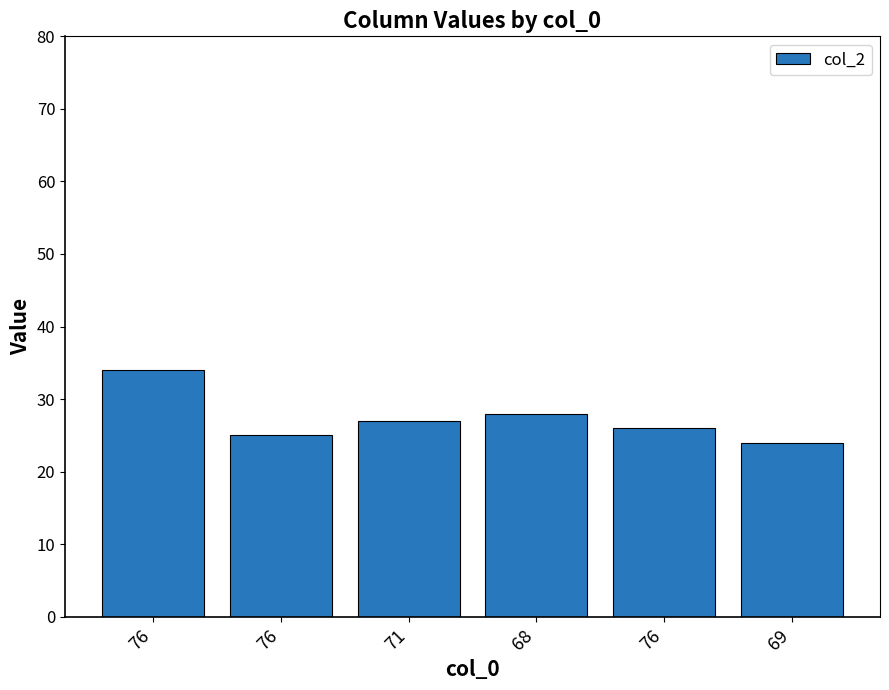

Approximately how many times larger is the value at 76 compared to 71?

1.3